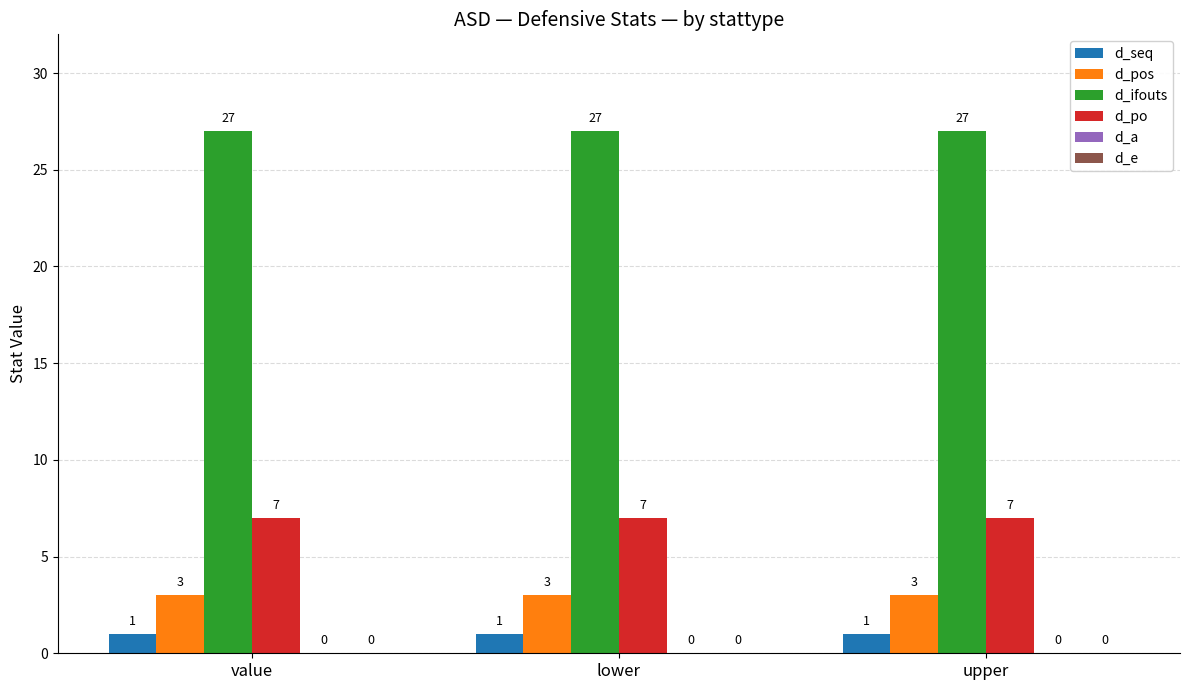

What is the label of the 3rd bar from the left?

upper